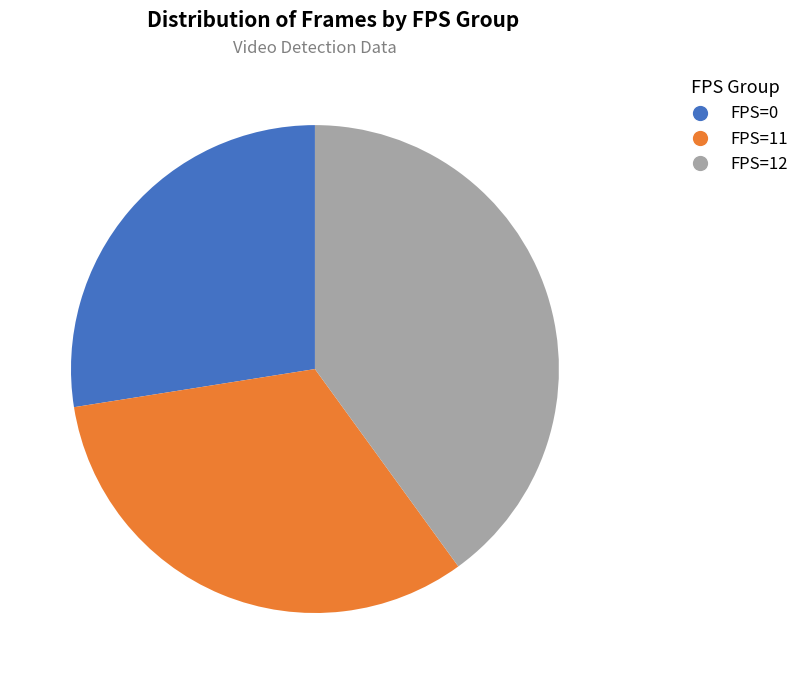

Count the number of slices in the pie.

3